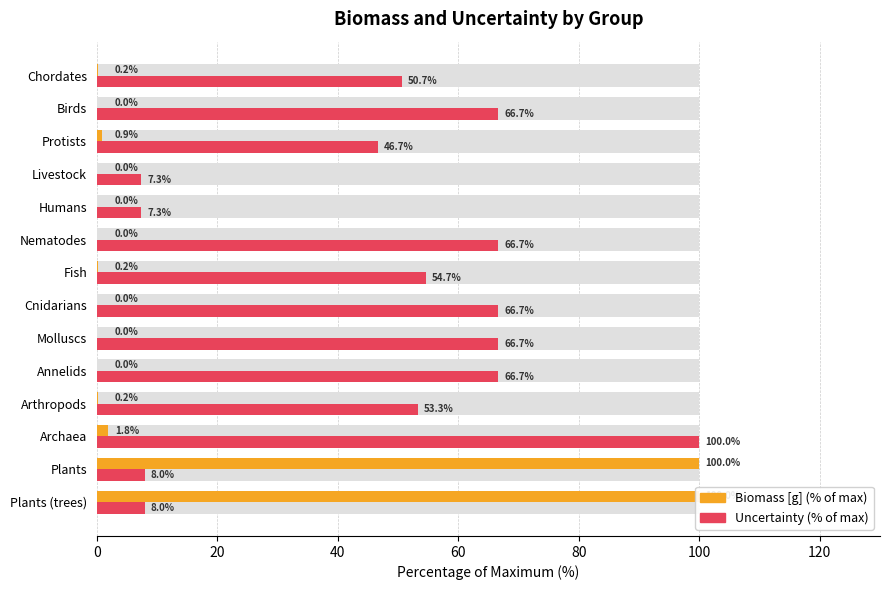

Does the chart contain stacked bars?

No